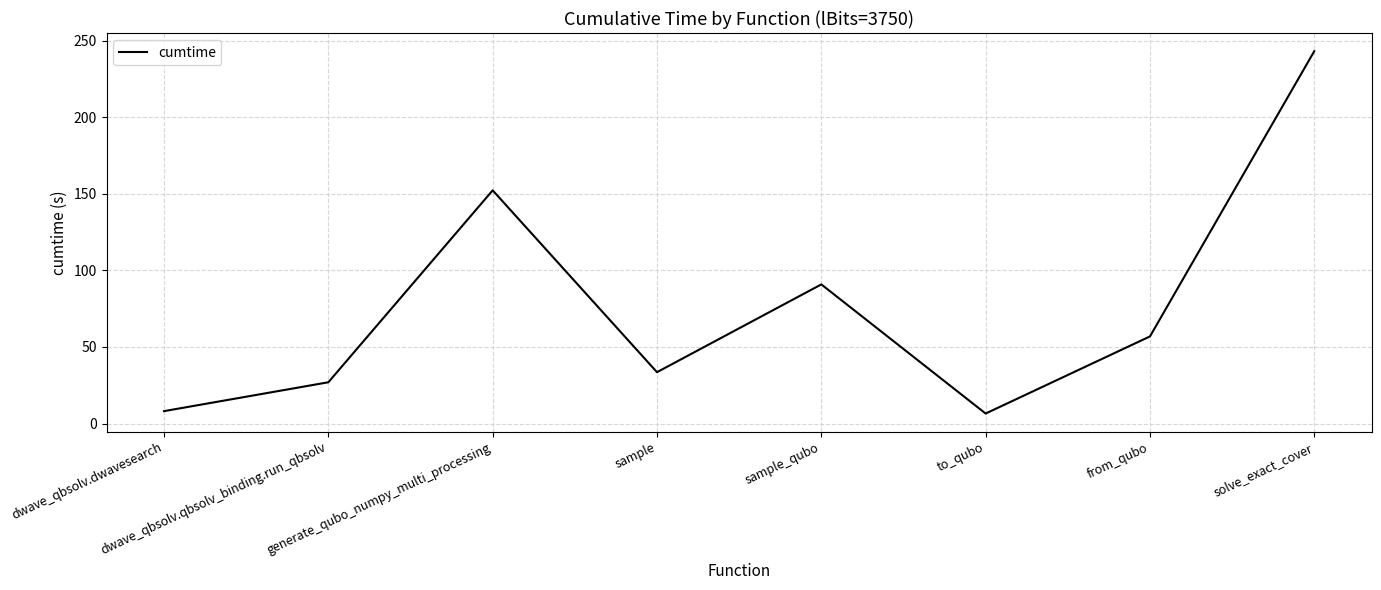

Where is the first local minimum?

sample